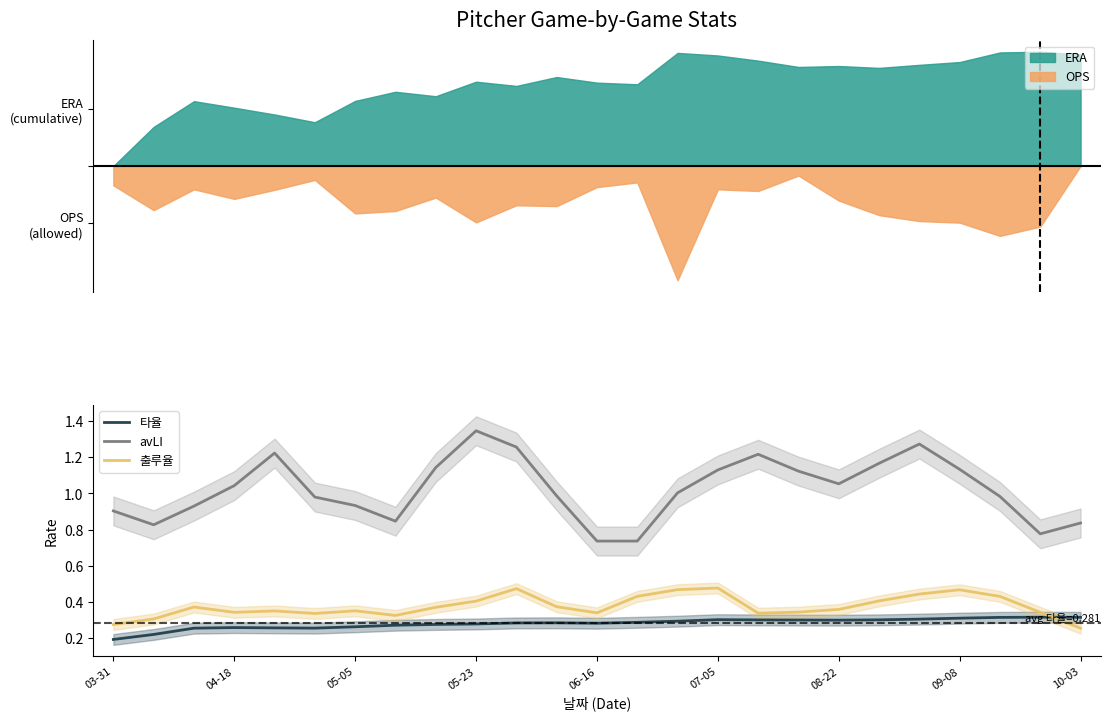

Read the avLI value at 17.

1.1